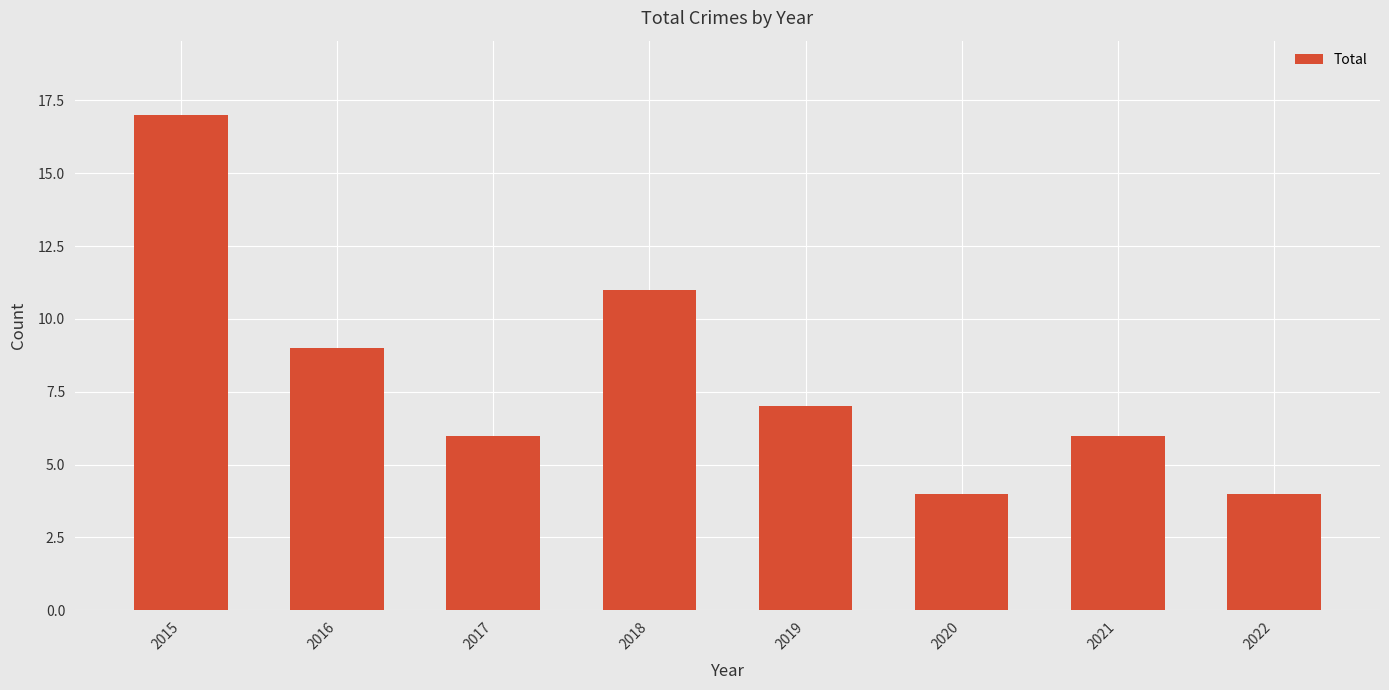

What is the smallest value displayed?

4